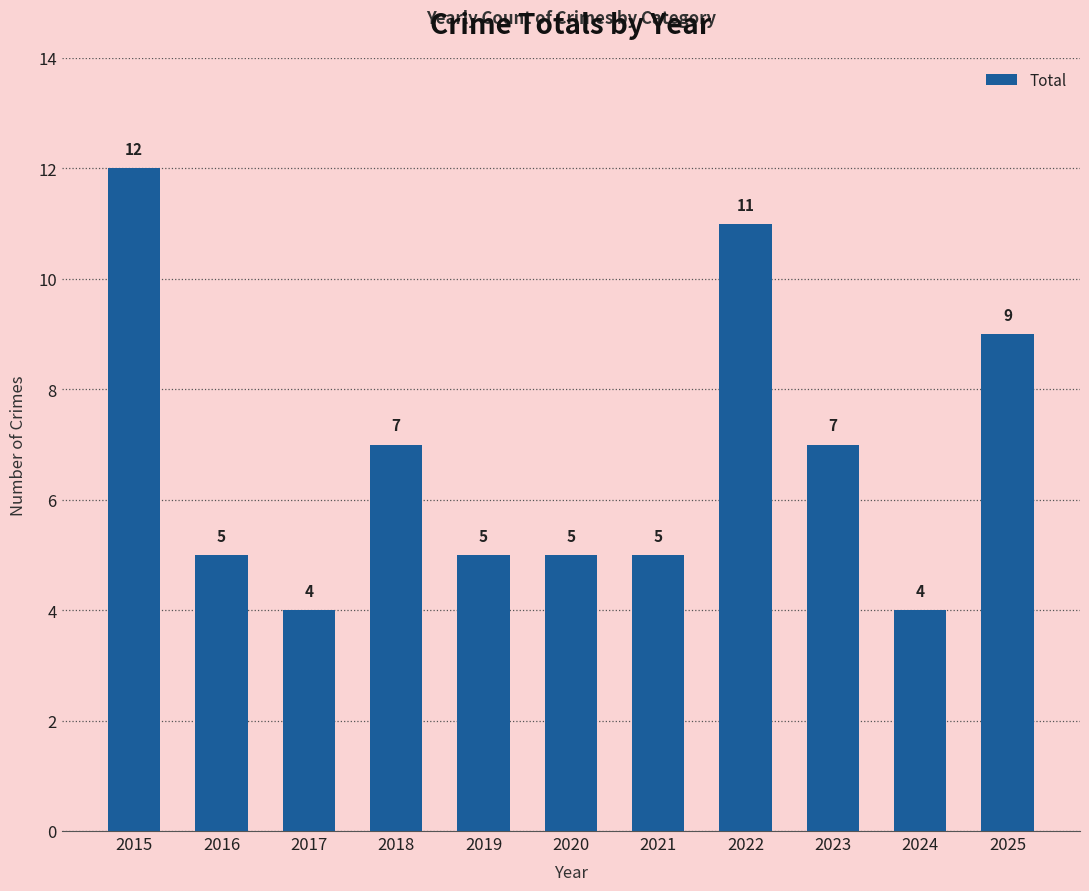

What is the change in value from 2022 to 2025?

-2